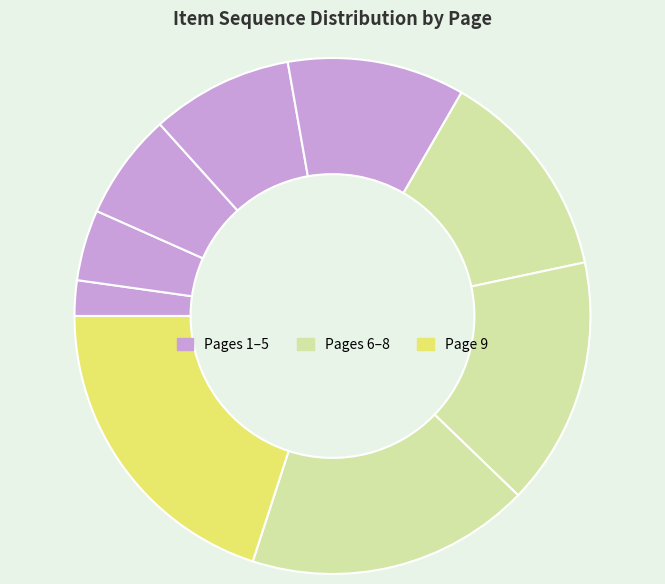

Is there any slice that represents more than half of the pie?

No